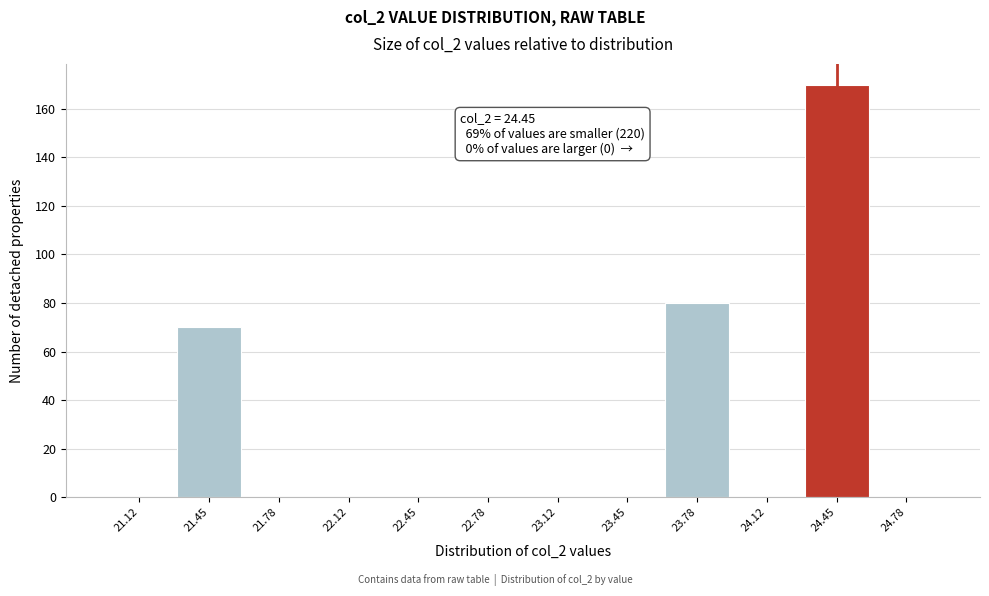

Which range on the x-axis has the tallest bar?

24.30 to 24.60